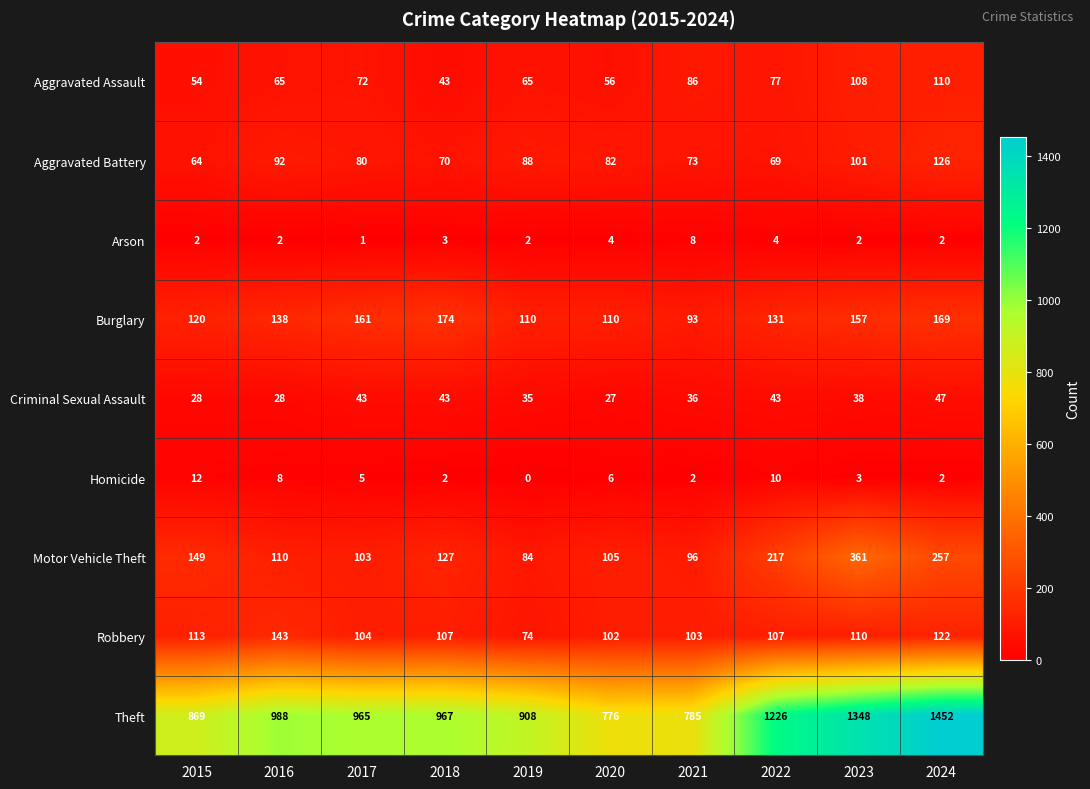

At which label does Motor Vehicle Theft reach its peak?

2023